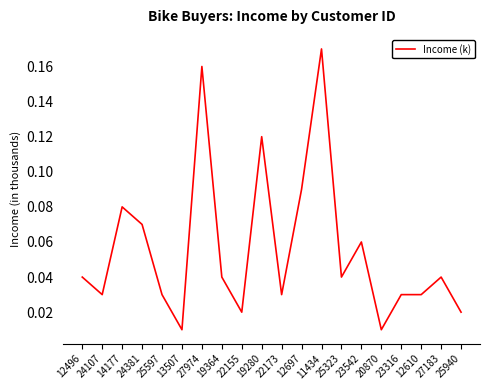

Is it true that the value at 19280 is 0.0?

False